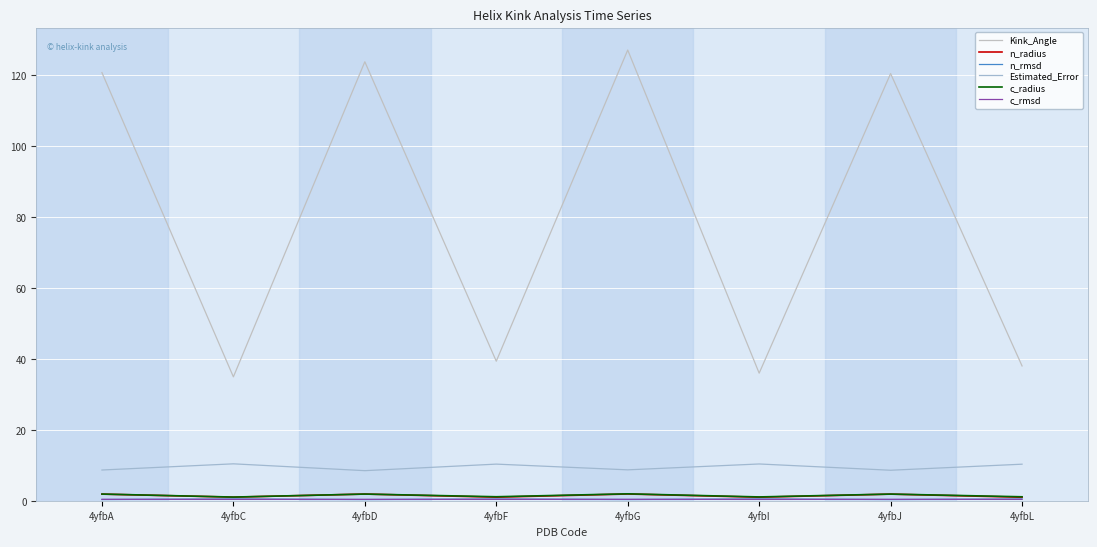

What is the value of the c_rmsd point at the 1st from the left?

0.4